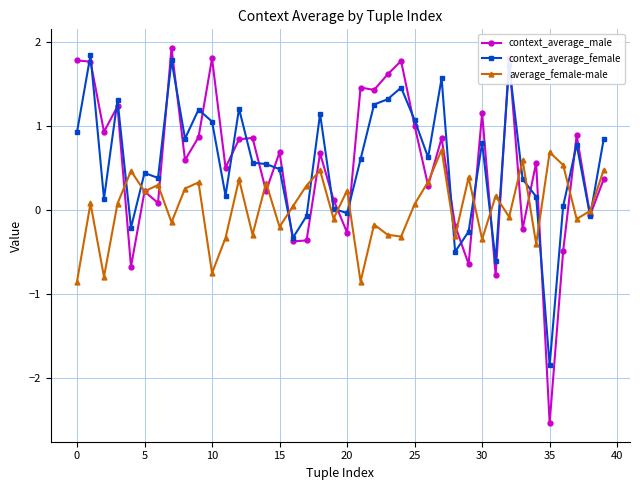

True or false: context_average_female has more than 0 points higher than both neighbors.

True